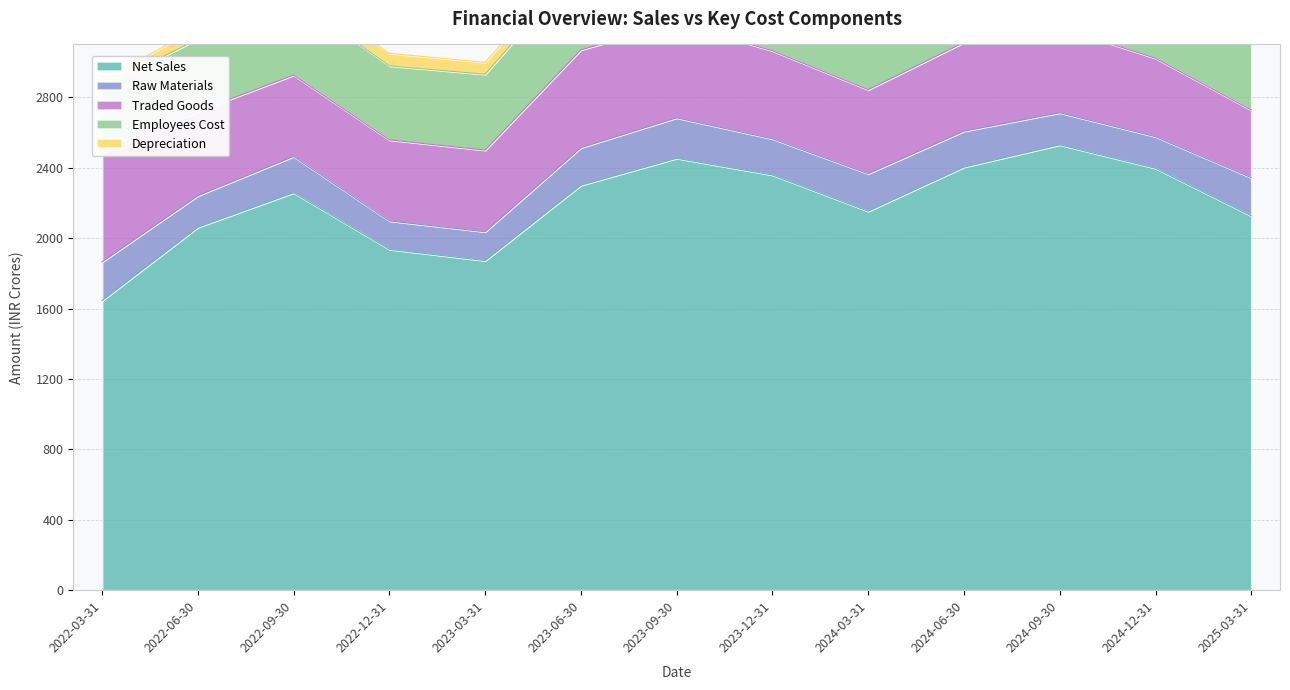

What is the approximate value of Raw Materials at 2023-09-30?

230.0